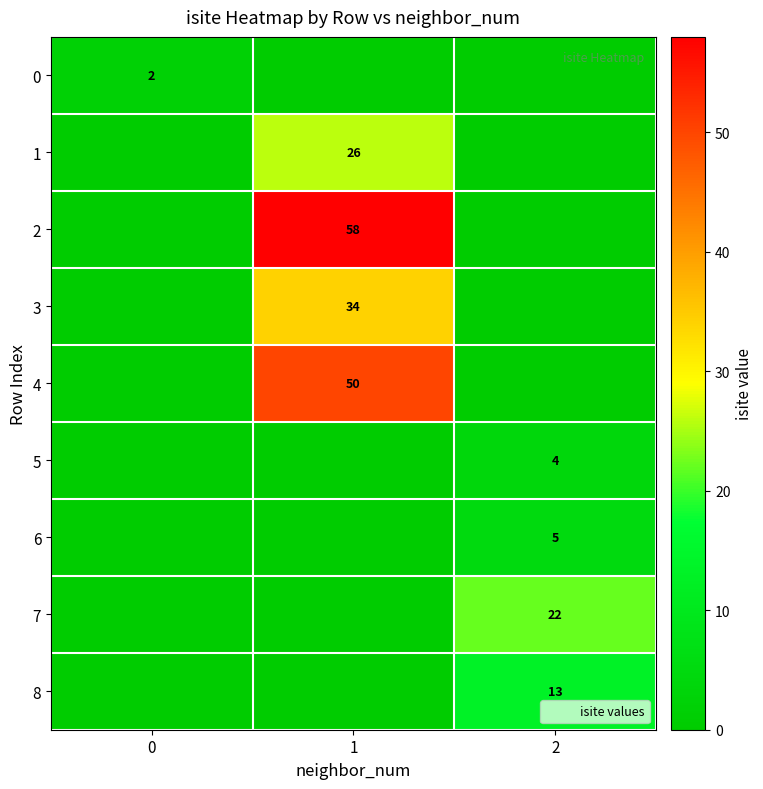

What is the sum of the 7 values at 2 and 1?

22